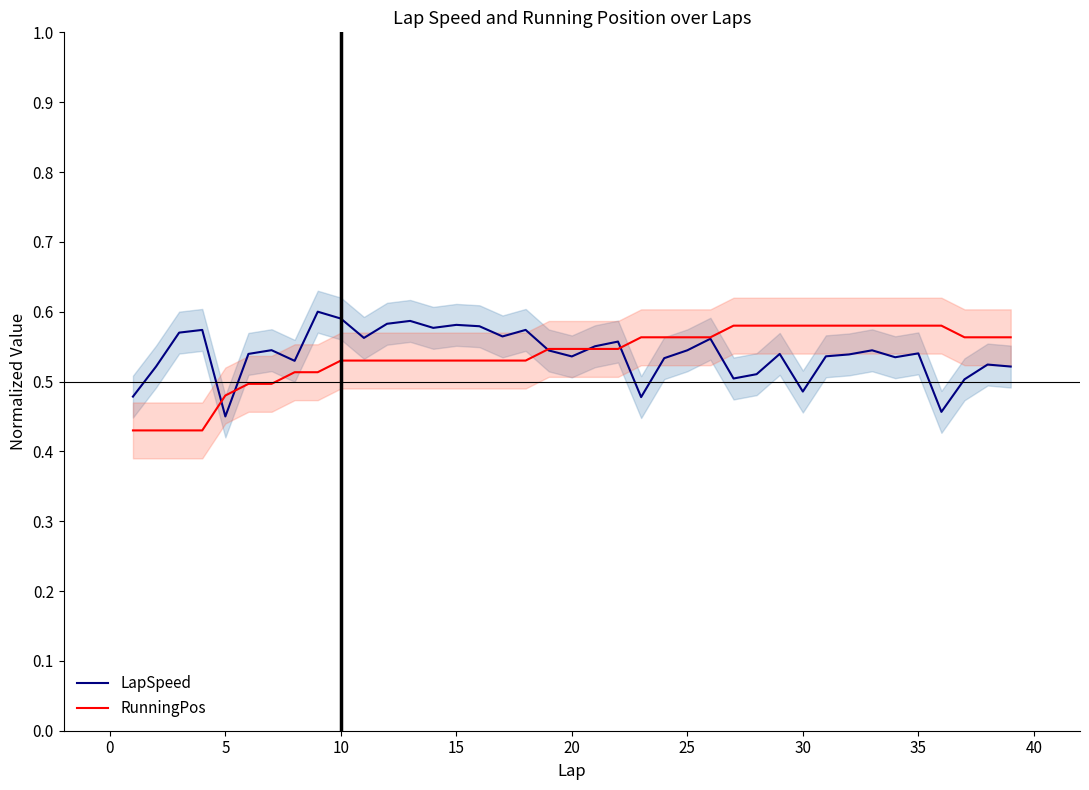

Reading right to left, extract all data points from this chart.

LapSpeed: 0.5	0.5	0.5	0.5	0.5	0.5	0.5	0.5	0.5	0.5	0.5	0.5	0.5	0.6	0.5	0.5	0.5	0.6	0.6	0.5	0.5	0.6	0.6	0.6	0.6	0.6	0.6	0.6	0.6	0.6	0.6	0.5	0.5	0.5	0.5	0.6	0.6	0.5	0.5
RunningPos: 0.6	0.6	0.6	0.6	0.6	0.6	0.6	0.6	0.6	0.6	0.6	0.6	0.6	0.6	0.6	0.6	0.6	0.5	0.5	0.5	0.5	0.5	0.5	0.5	0.5	0.5	0.5	0.5	0.5	0.5	0.5	0.5	0.5	0.5	0.5	0.4	0.4	0.4	0.4